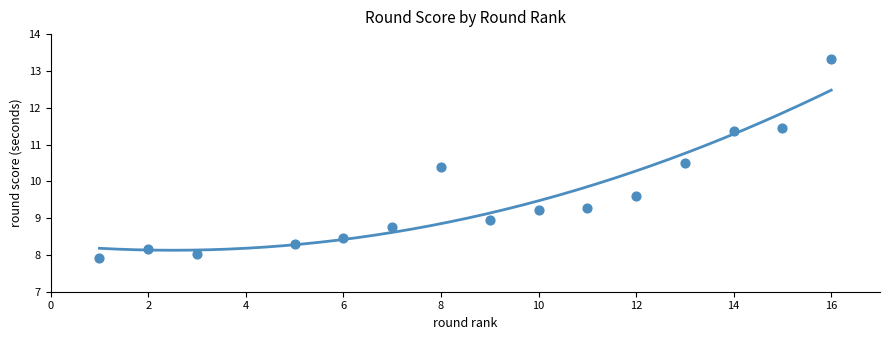

What is the range of X values (max minus min)?

15.0